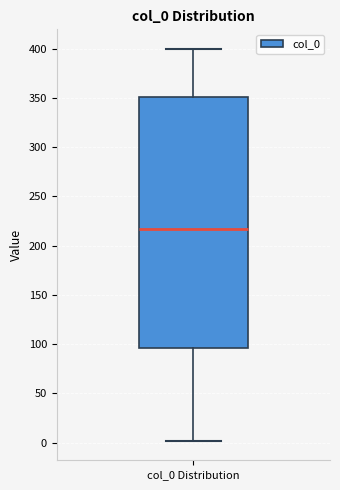

Where does the lower whisker of the box for col_0 Distribution end on the y-axis? The values are not printed on the chart, so give them approximately, as read against the axis.

0